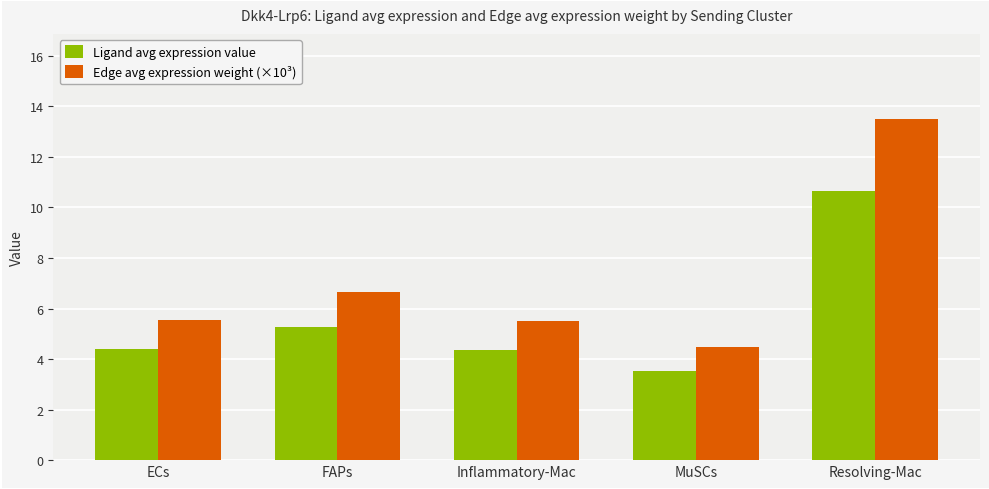

What is the label of the 4th bar from the left?

MuSCs